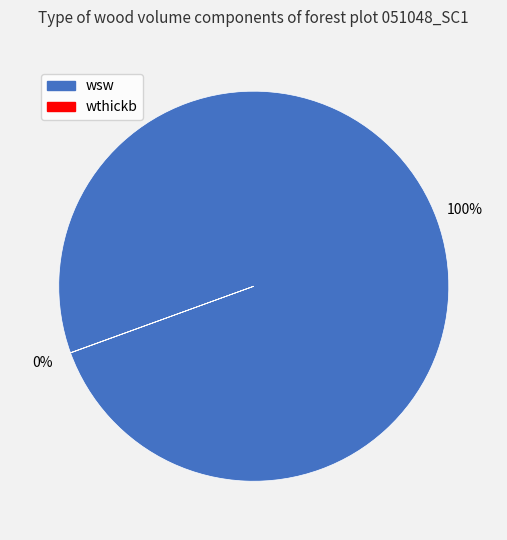

What is the largest slice in the pie chart?

wsw